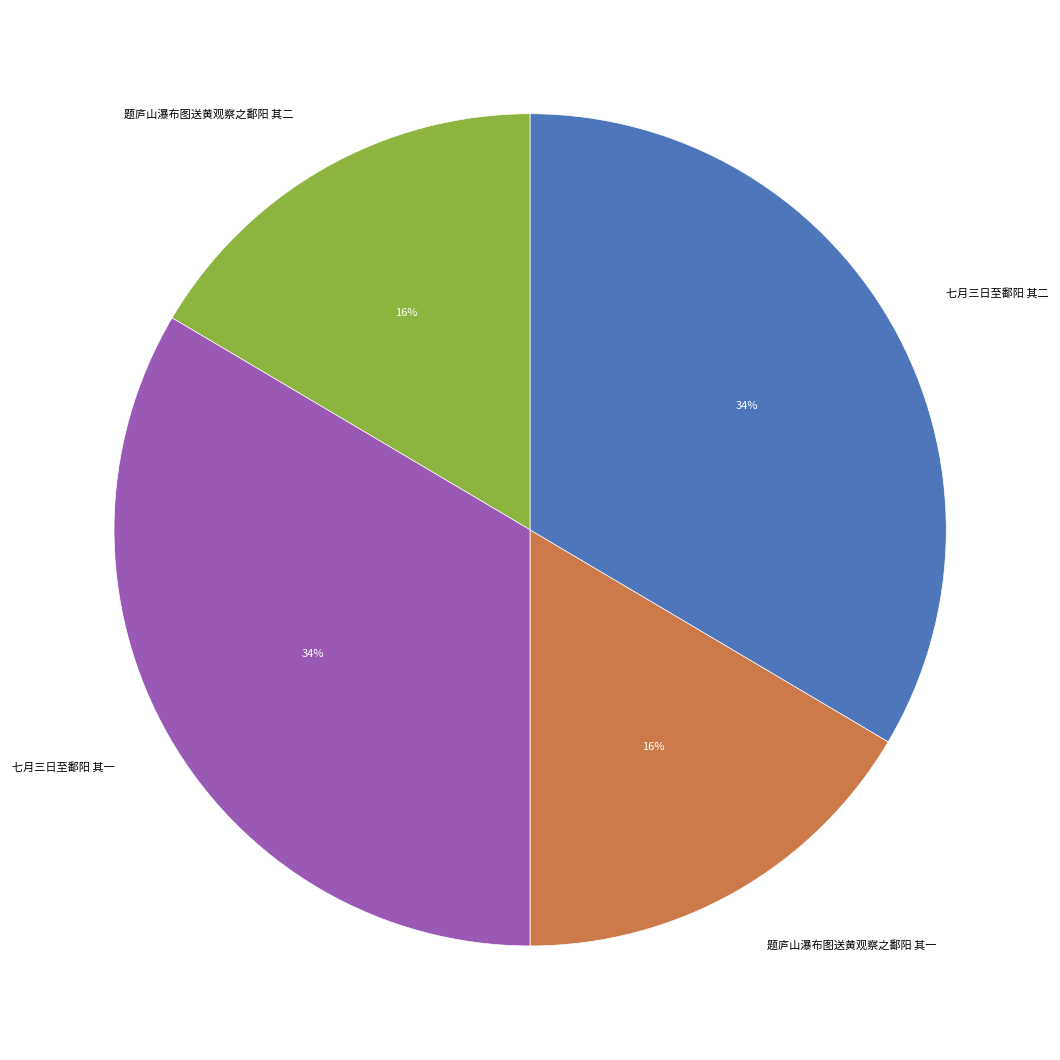

The 题庐山瀑布图送黄观察之鄱阳 其一 slice represents 16% of the pie. True or false?

True